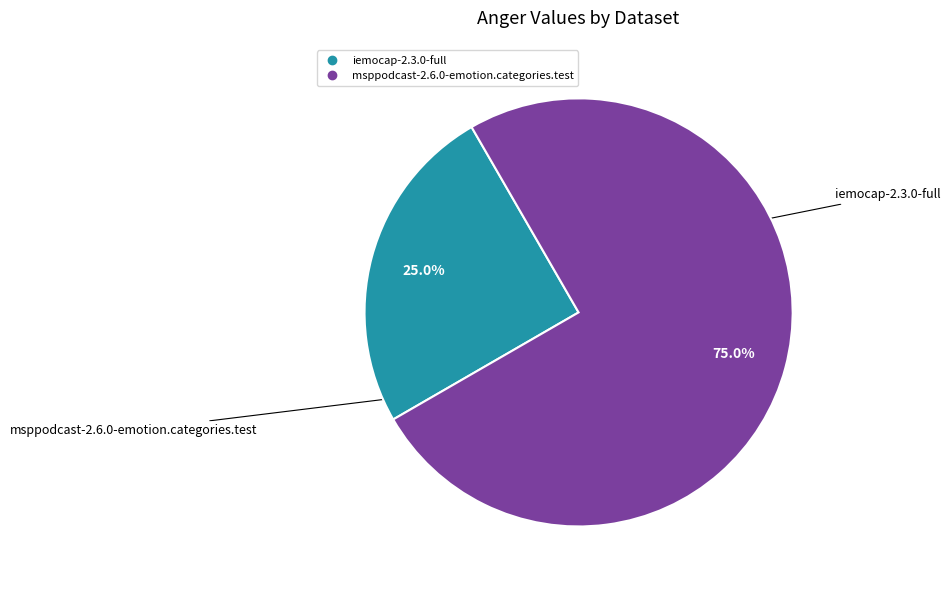

Count the number of slices in the pie.

2